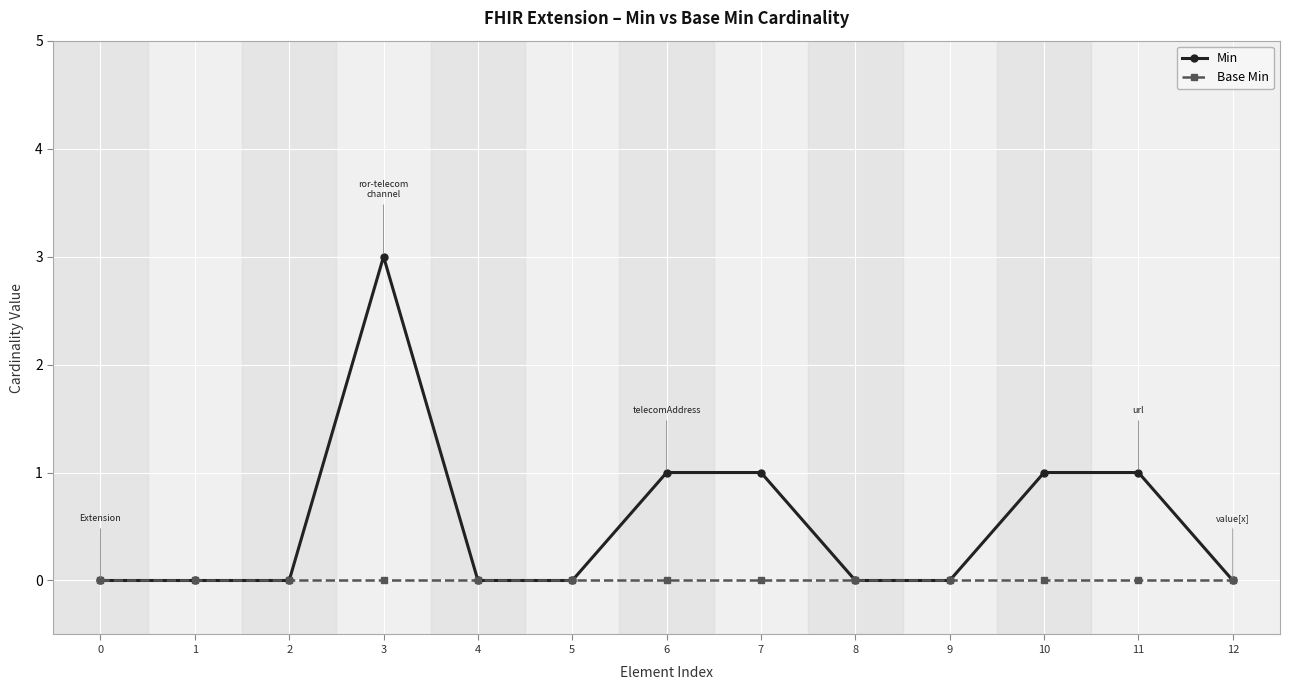

Rank the series by their maximum value, from lowest to highest.

Base Min, Min